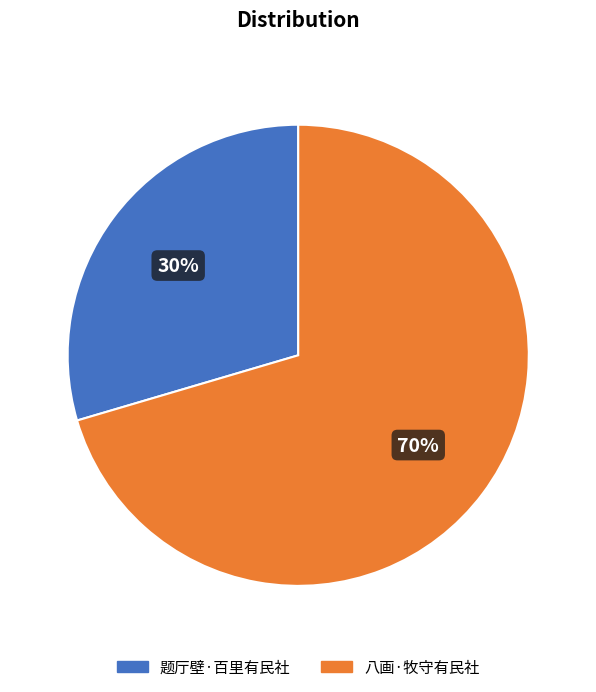

To the nearest percent, what is the average slice percentage?

50%